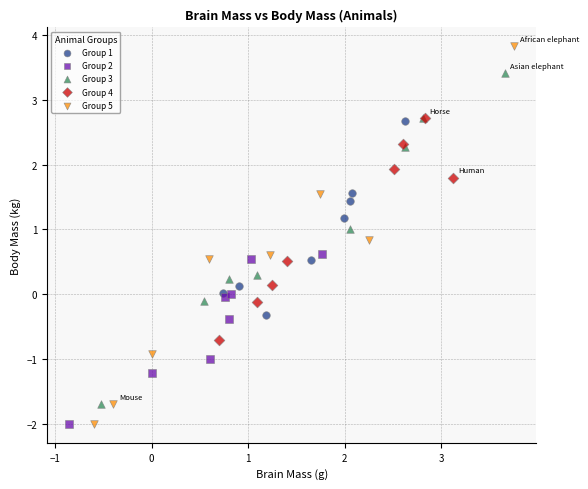

Which series has the largest Y range (max minus min)?

Group 5